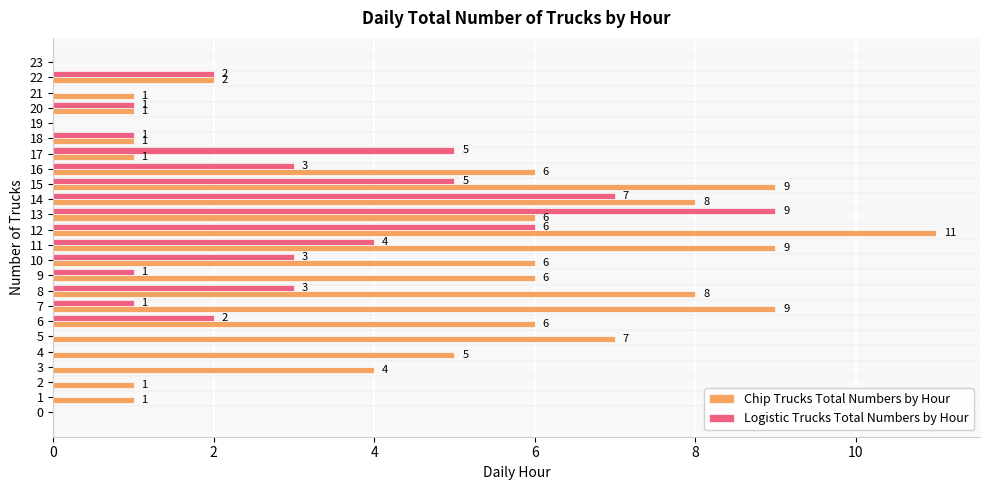

Where is Logistic Trucks Total Numbers by Hour nearest to the value 4?

11